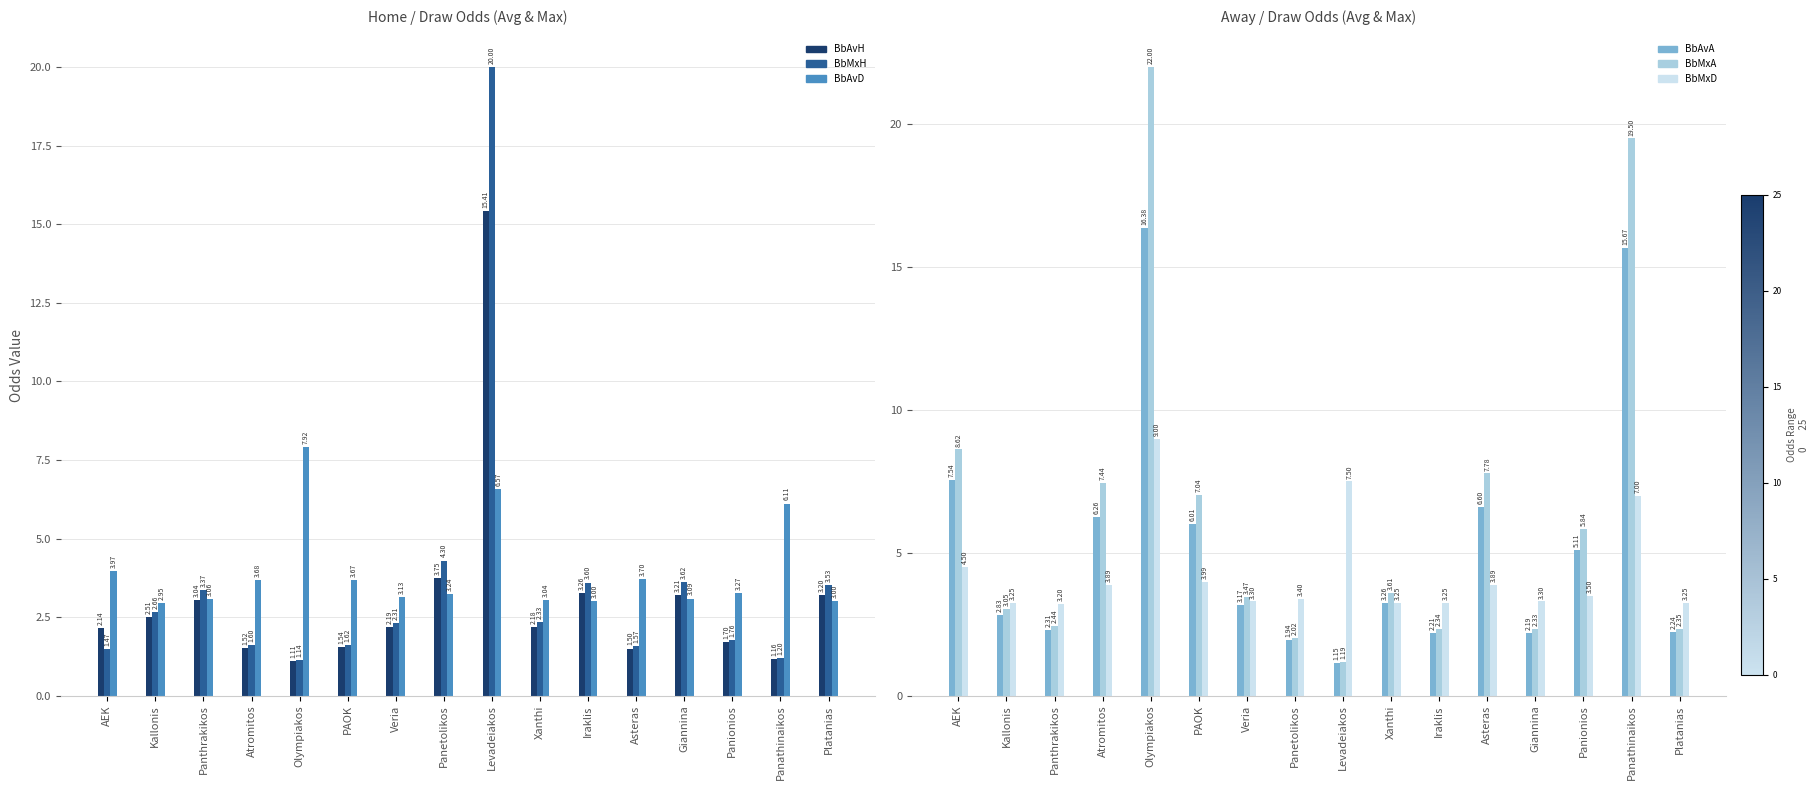

At how many categories does at least one series exceed 3?

16